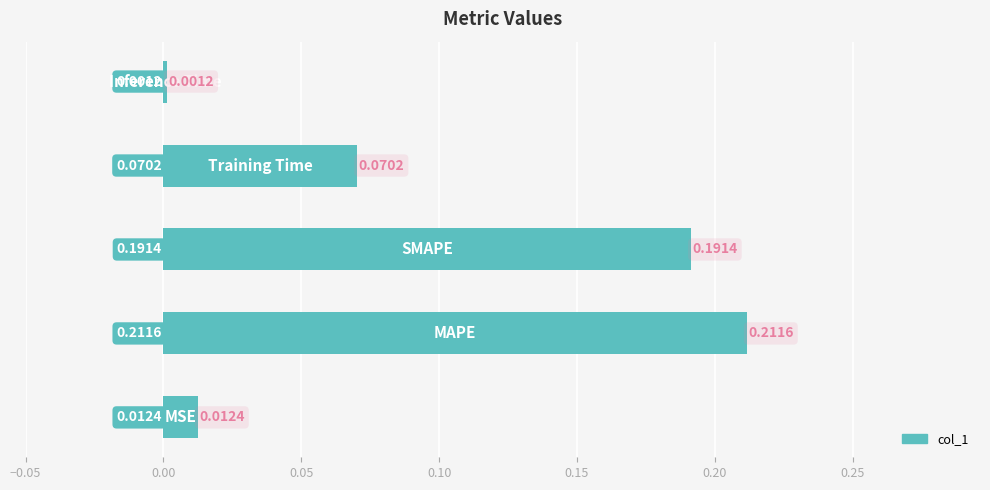

What is the sum of all values?

0.5